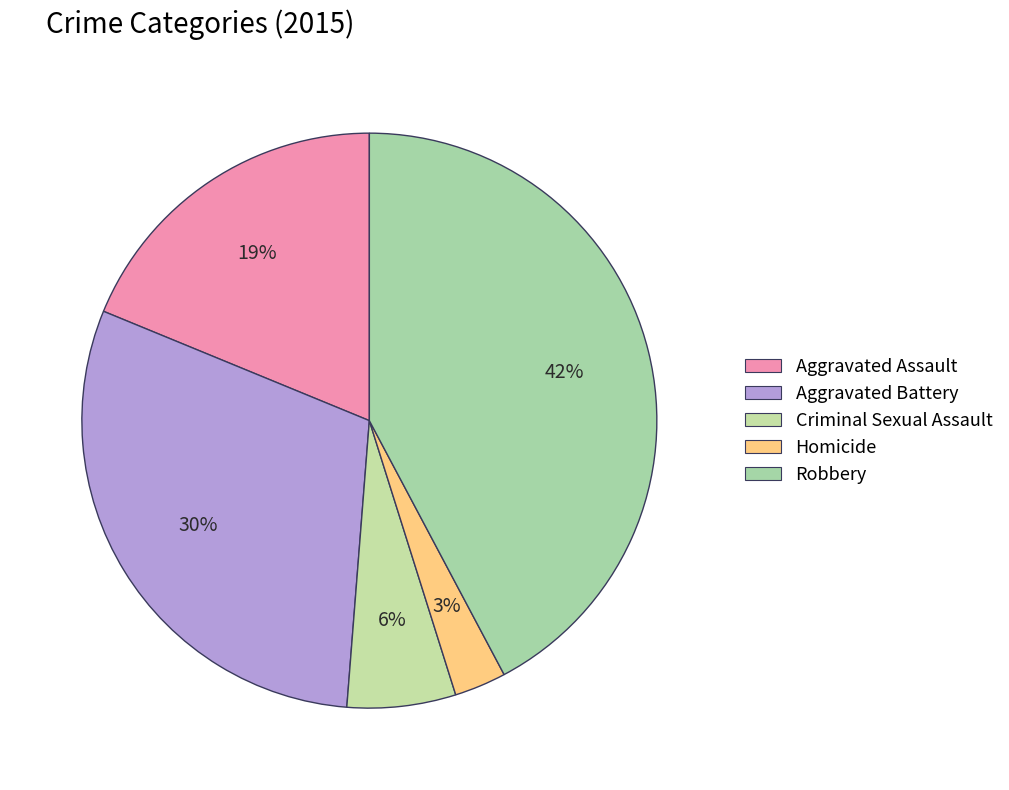

Is Robbery the majority of the pie?

No